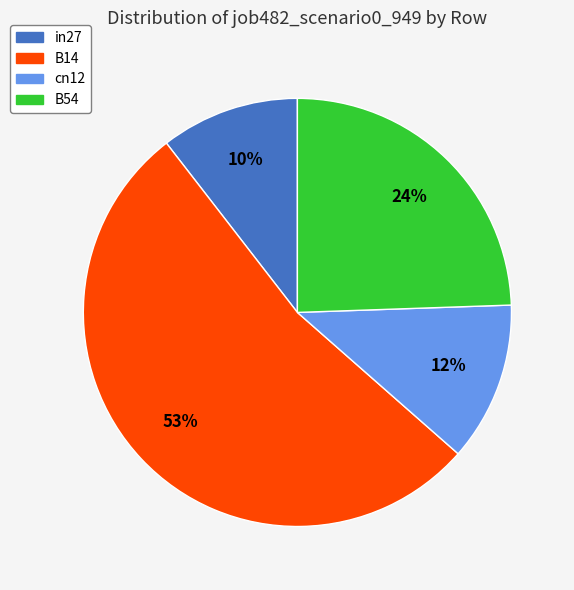

Combined, do in27 and cn12 account for over 50%?

No